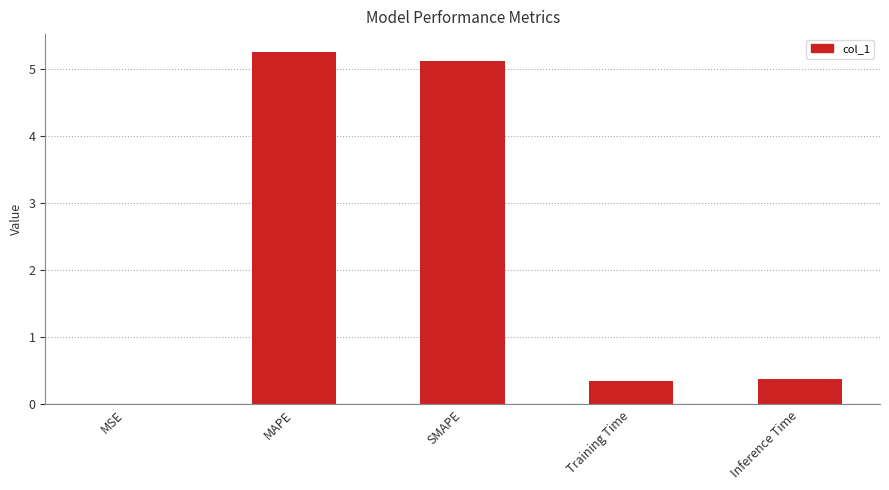

What is the sum of all values?

11.1